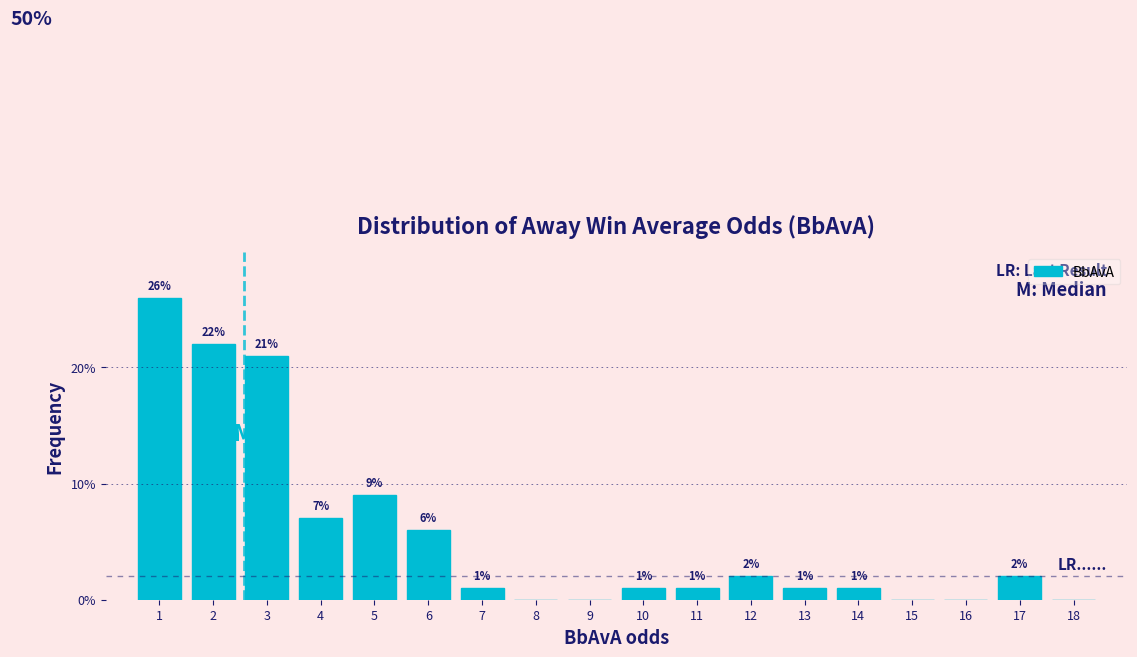

Reading left to right, list all the values displayed in this chart.

1=26.0	2=22.0	3=21.0	4=7.0	5=9.0	6=6.0	7=1.0	8=0.0	9=0.0	10=1.0	11=1.0	12=2.0	13=1.0	14=1.0	15=0.0	16=0.0	17=2.0	18=0.0